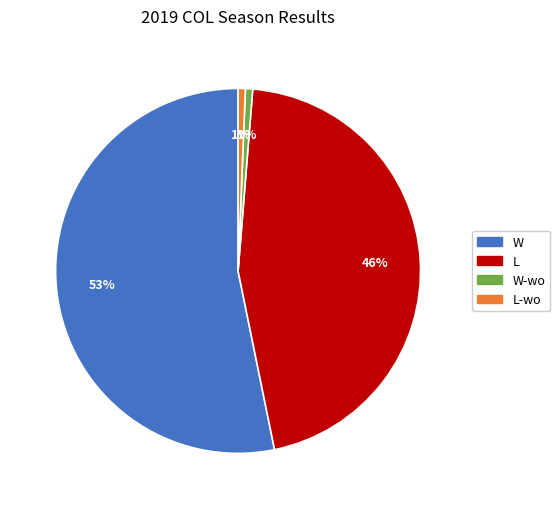

To the nearest percent, what is the average slice percentage?

25%